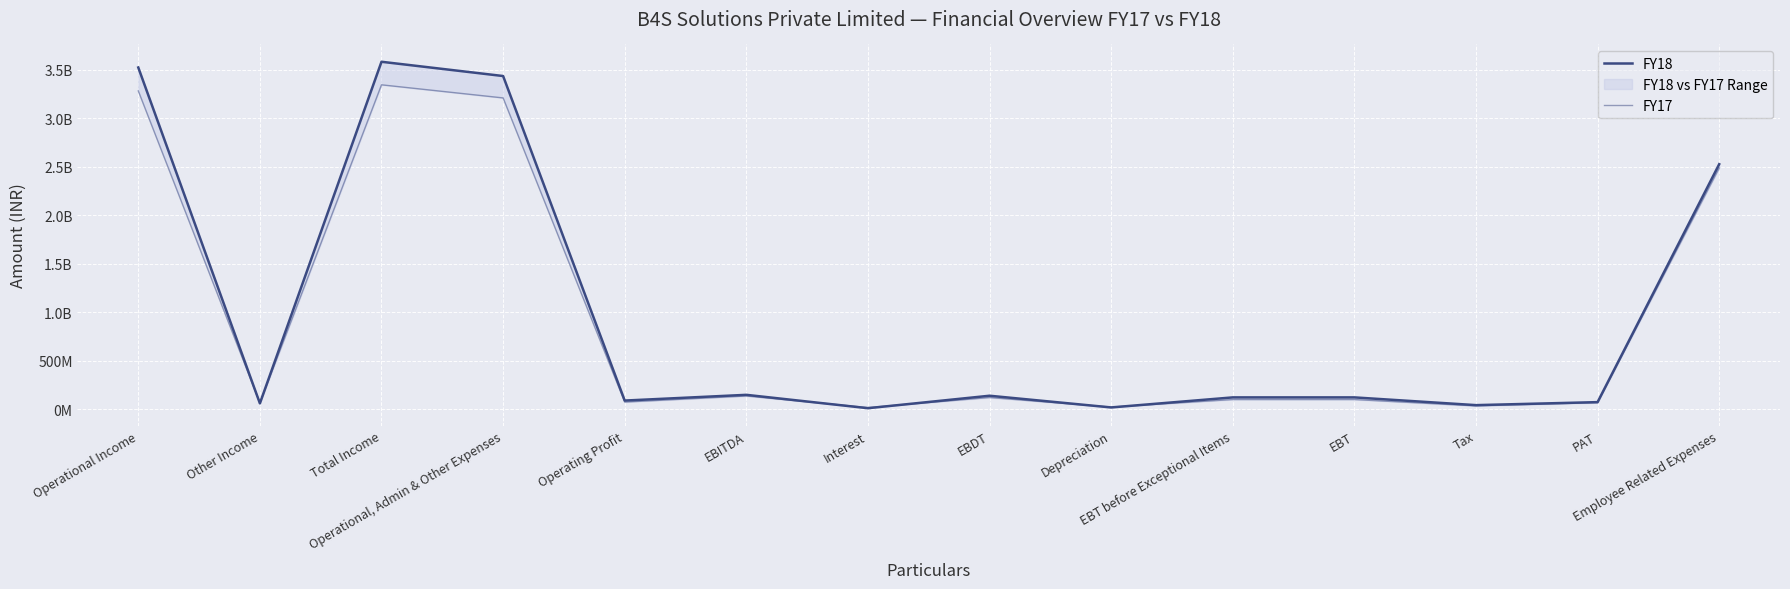

What is the average value of the FY17 series?

931203867